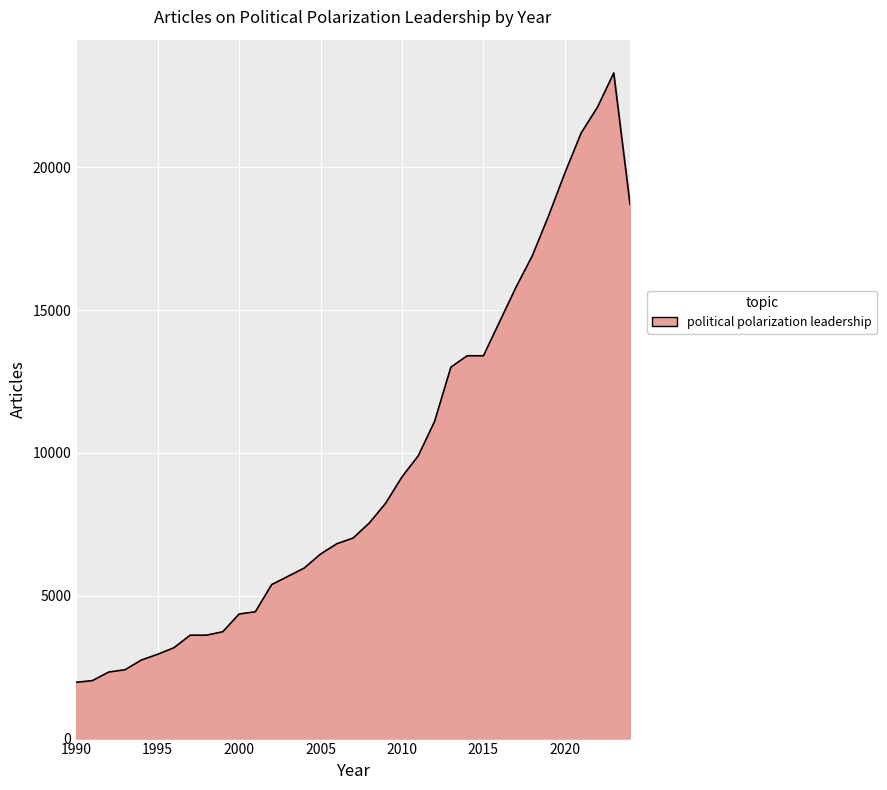

What is the smallest value displayed?

1970